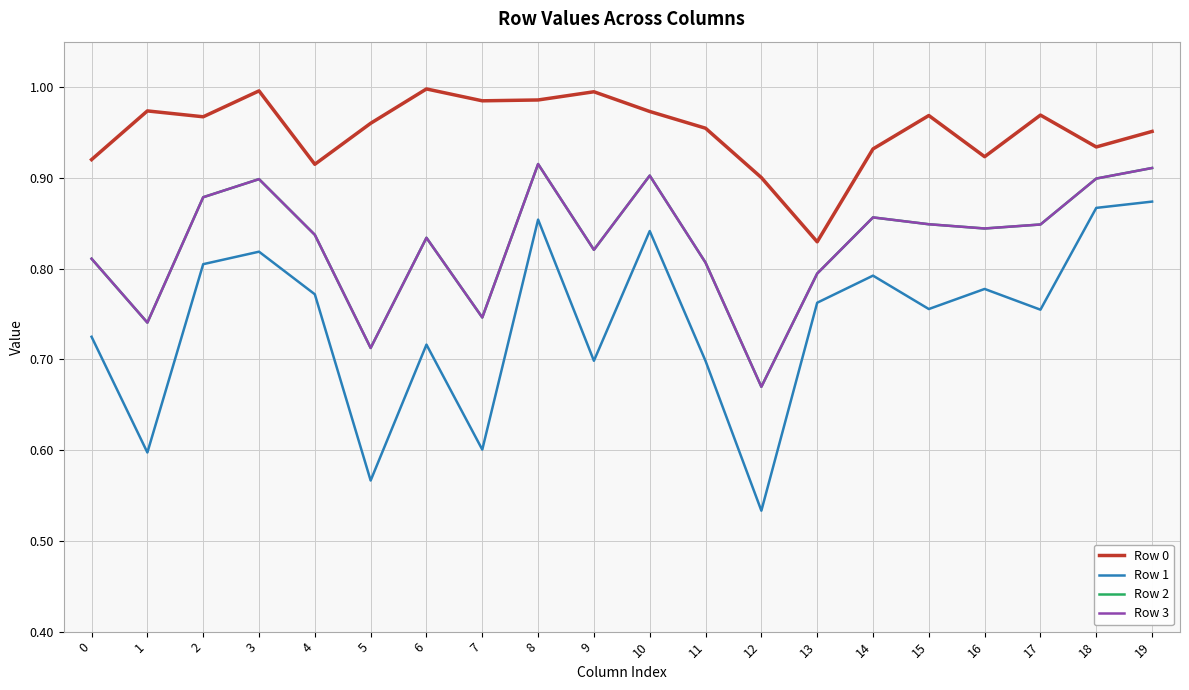

How many lines are shown in the chart?

4